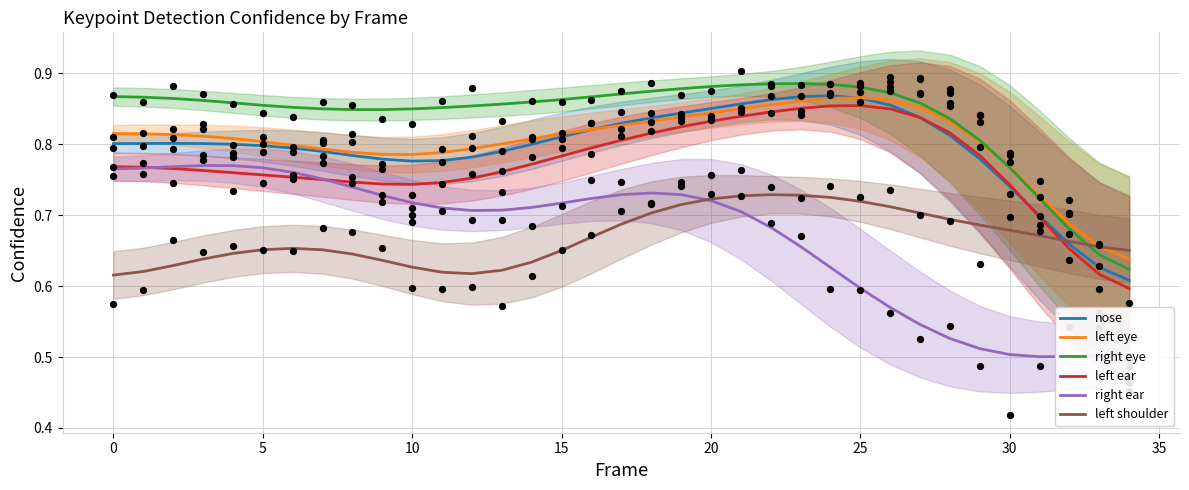

What are all the series names shown in the legend?

nose, left eye, right eye, left ear, right ear, left shoulder